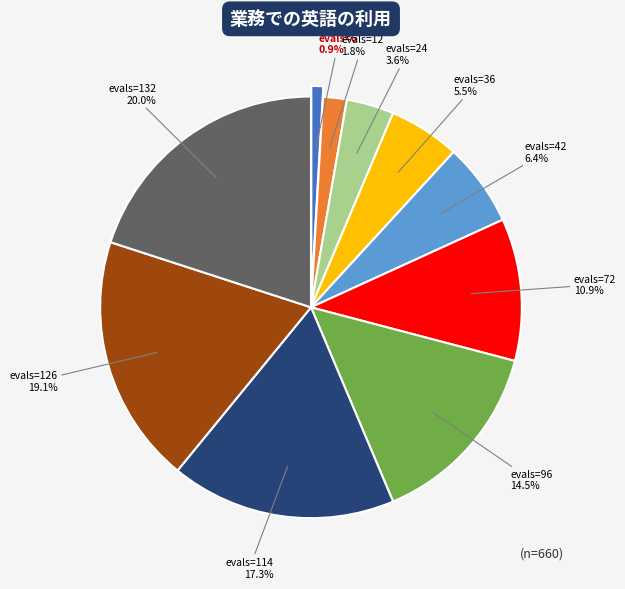

To the nearest percent, what is the combined percentage of evals=114 and evals=42?

24%